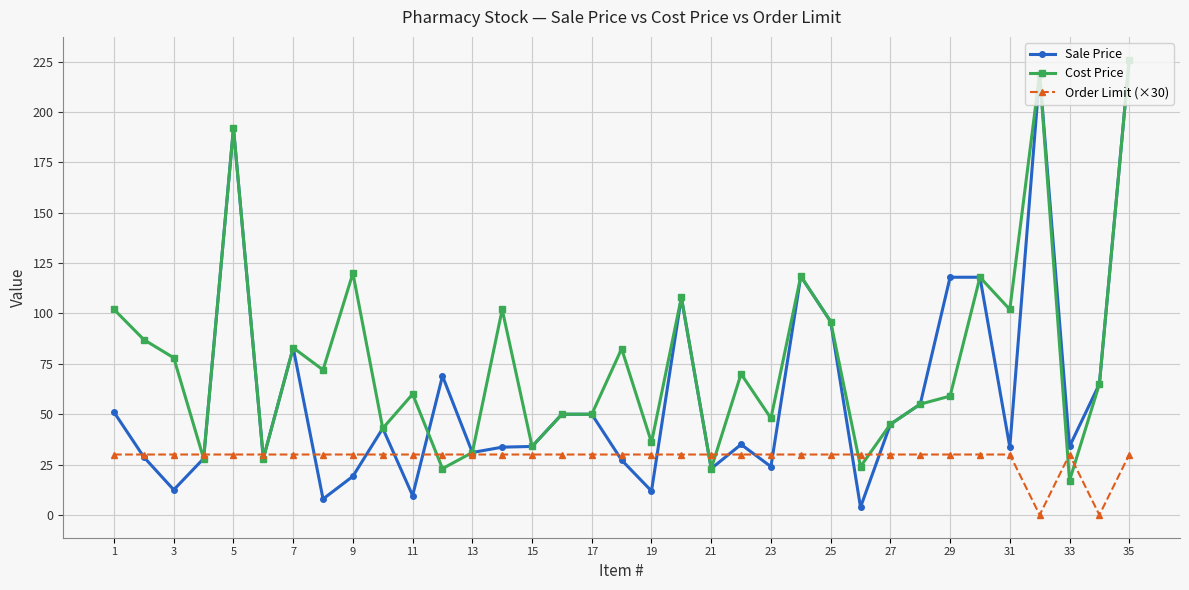

What are all the series names shown in the legend?

Sale Price, Cost Price, Order Limit (×30)